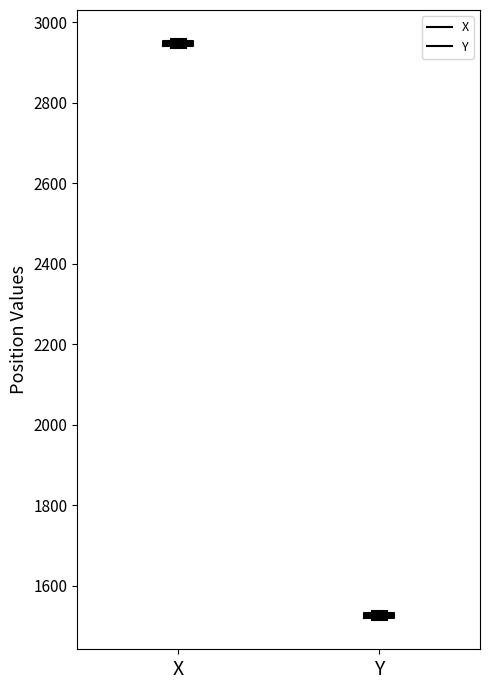

Where is the upper edge of the box for Y on the y-axis? The values are not printed on the chart, so give them approximately, as read against the axis.

1540